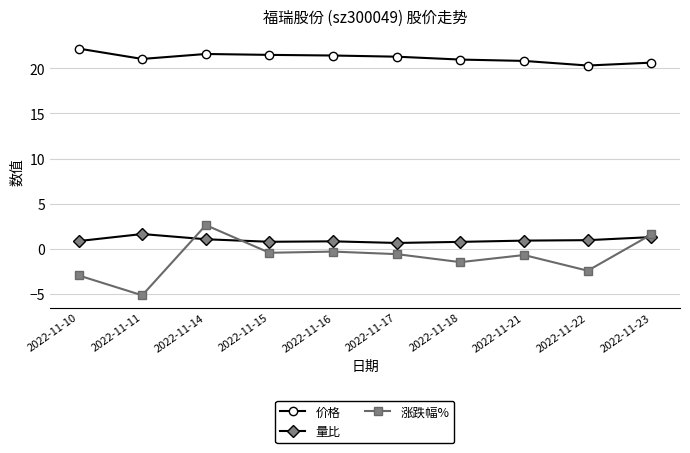

Which category has the lowest value in the 价格 series?

2022-11-22